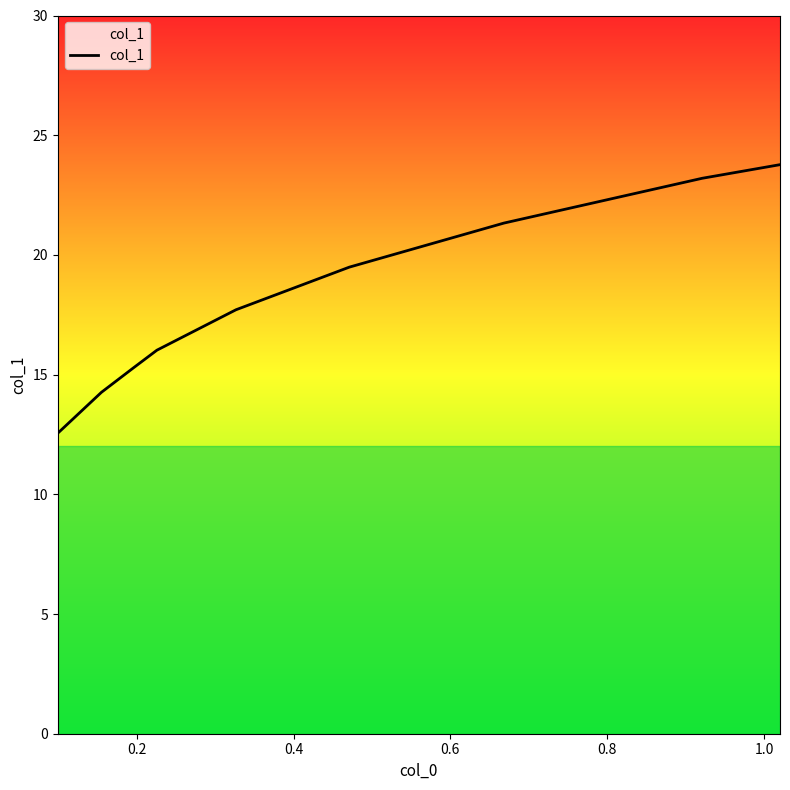

What is the difference between the second highest and minimum values?

10.6